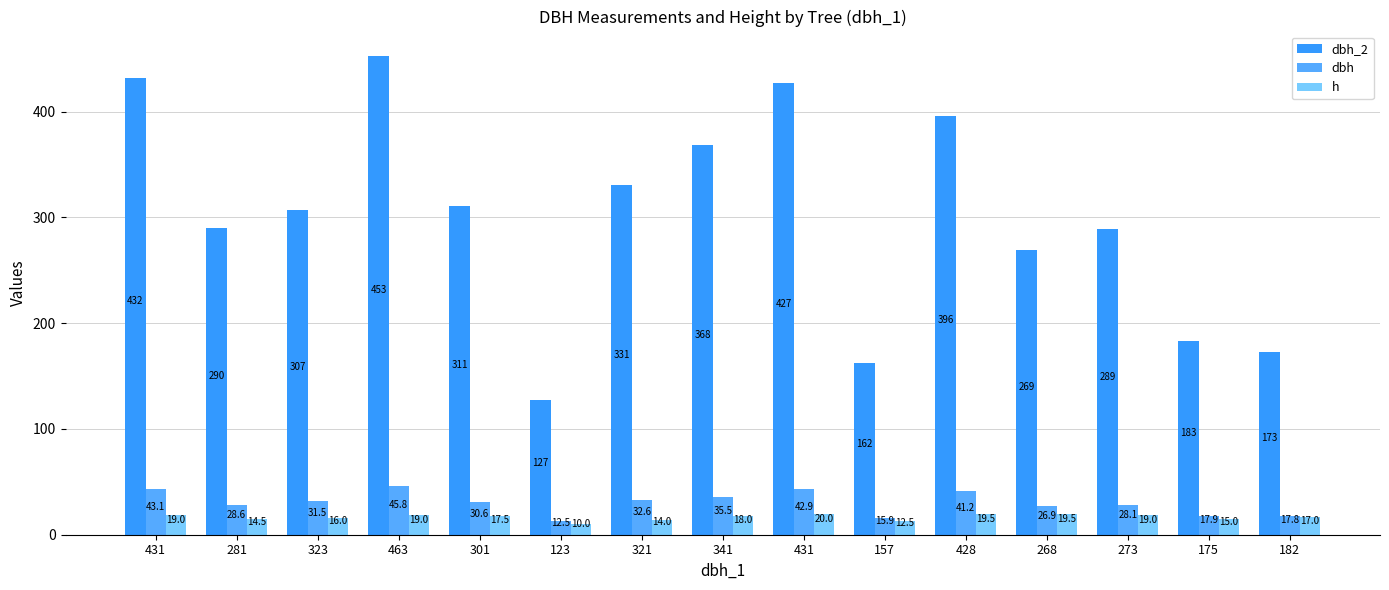

What is the difference between the maximum and minimum values in the dbh series?

33.3